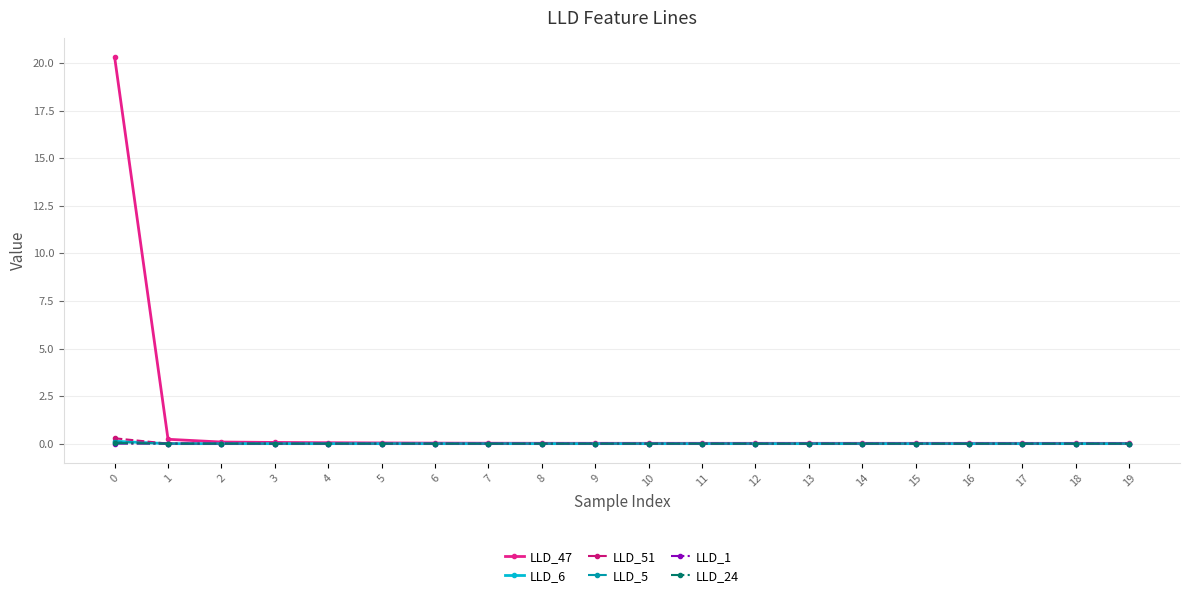

What is the maximum value for LLD_51?

0.3